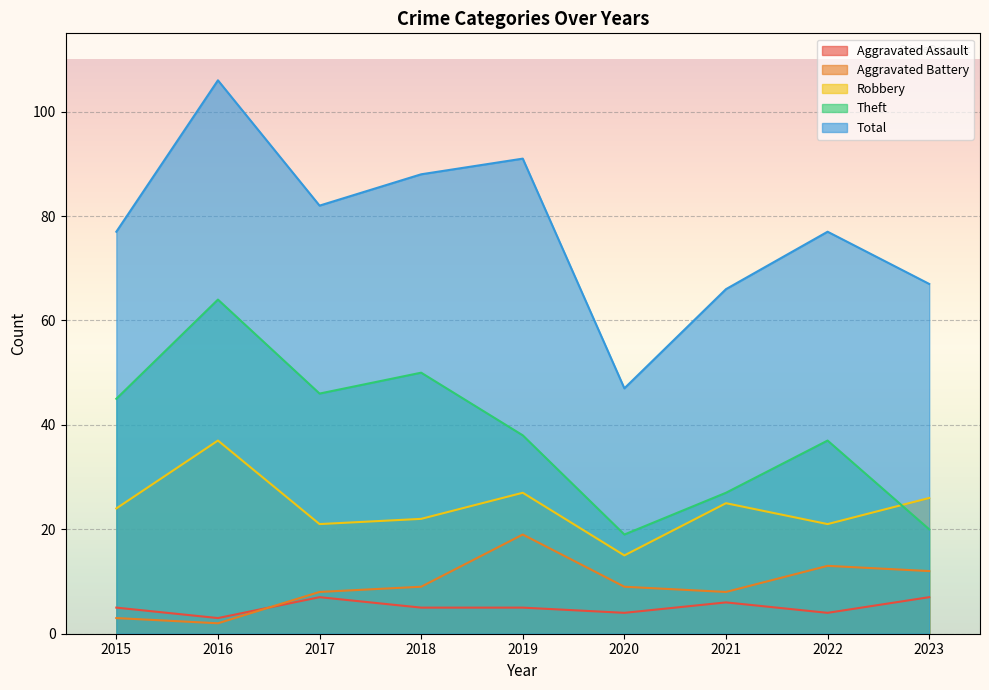

How many lines are shown in the chart?

5